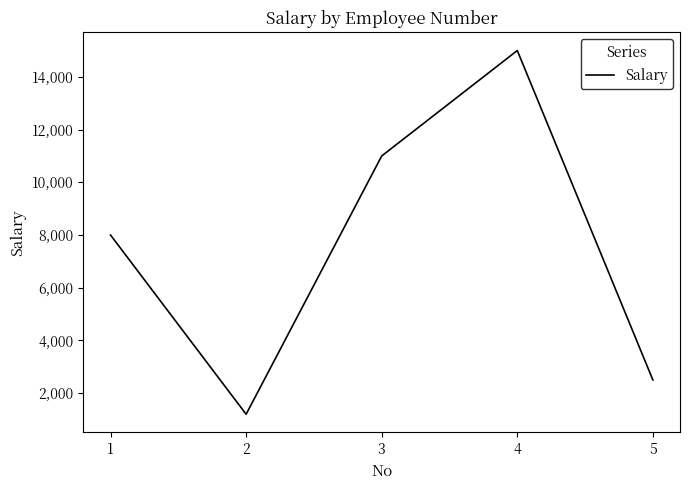

Which label corresponds to the largest value in the chart?

4